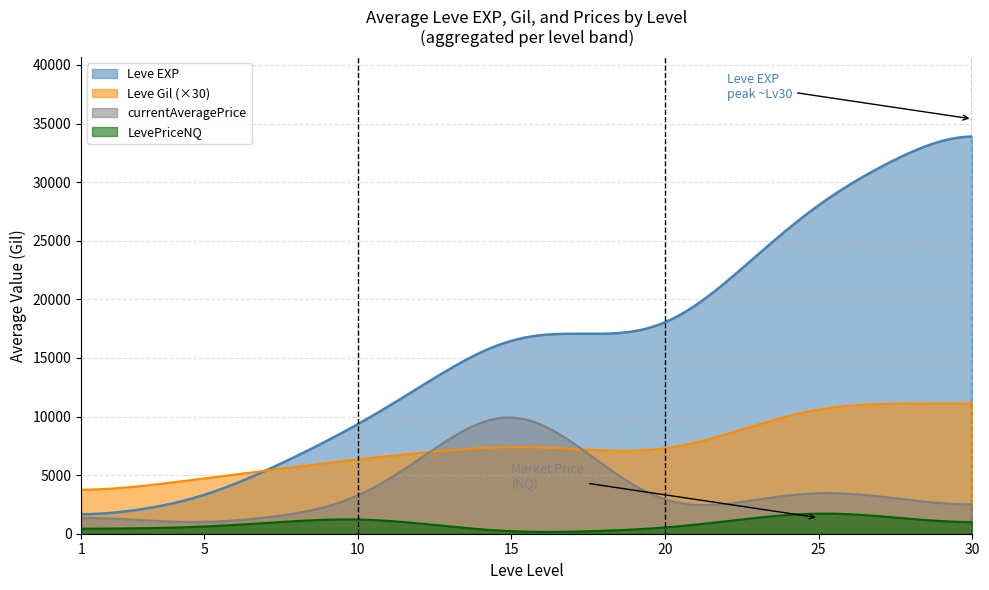

Which series has the widest spread of values?

Leve EXP